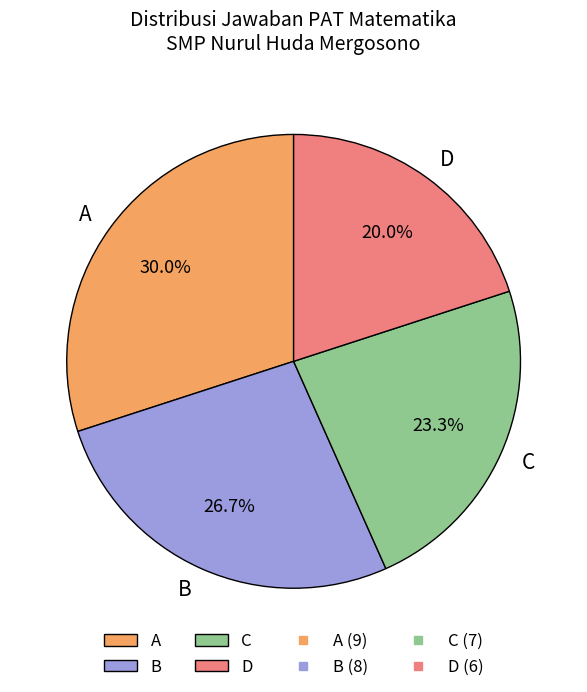

Is there any slice that represents more than half of the pie?

No